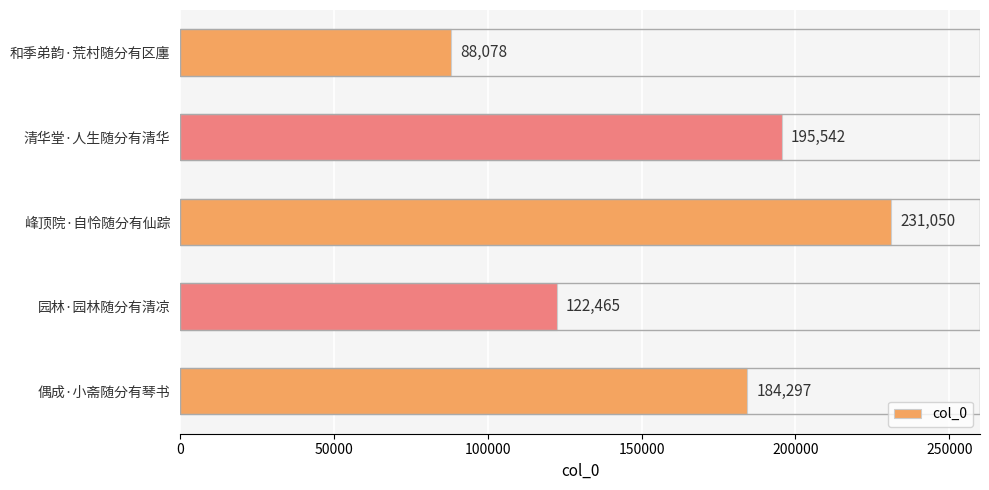

What is the ratio of the value at 园林·园林随分有清凉 to the value at 偶成·小斋随分有琴书?

0.7